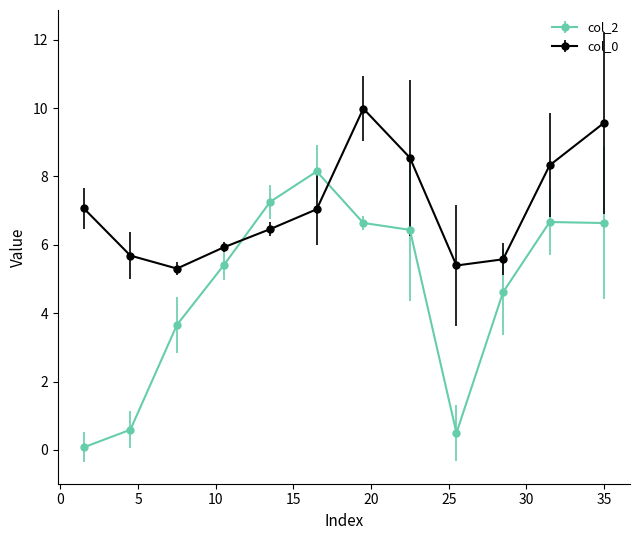

Which series has the largest total across all categories?

col_0